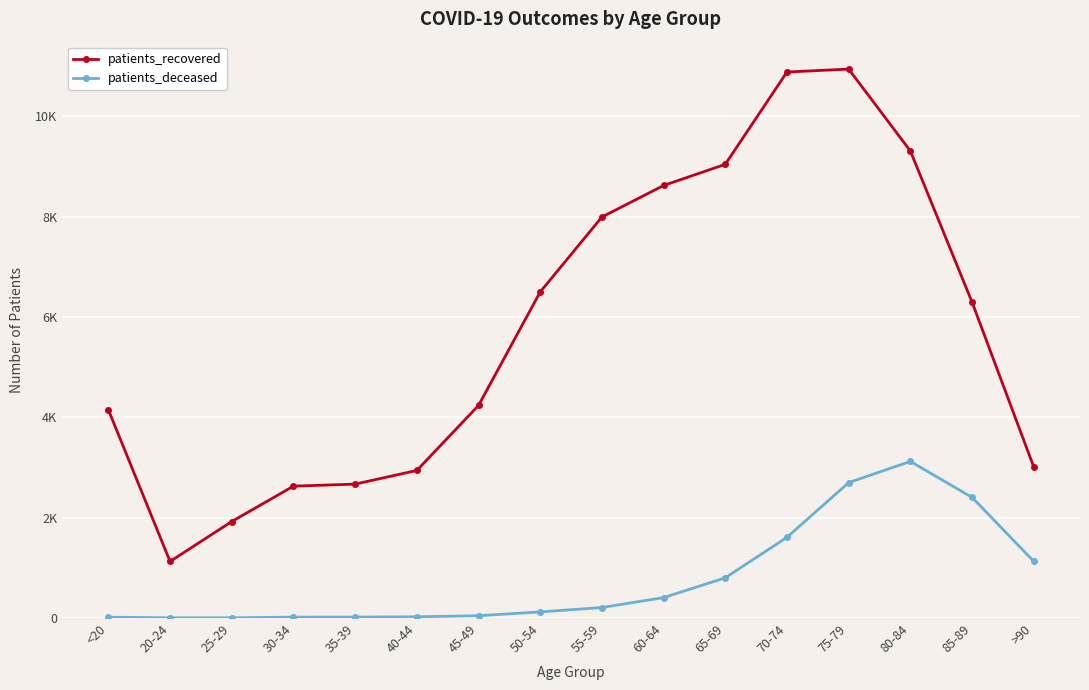

True or false: patients_recovered and patients_deceased intersect in this chart.

False